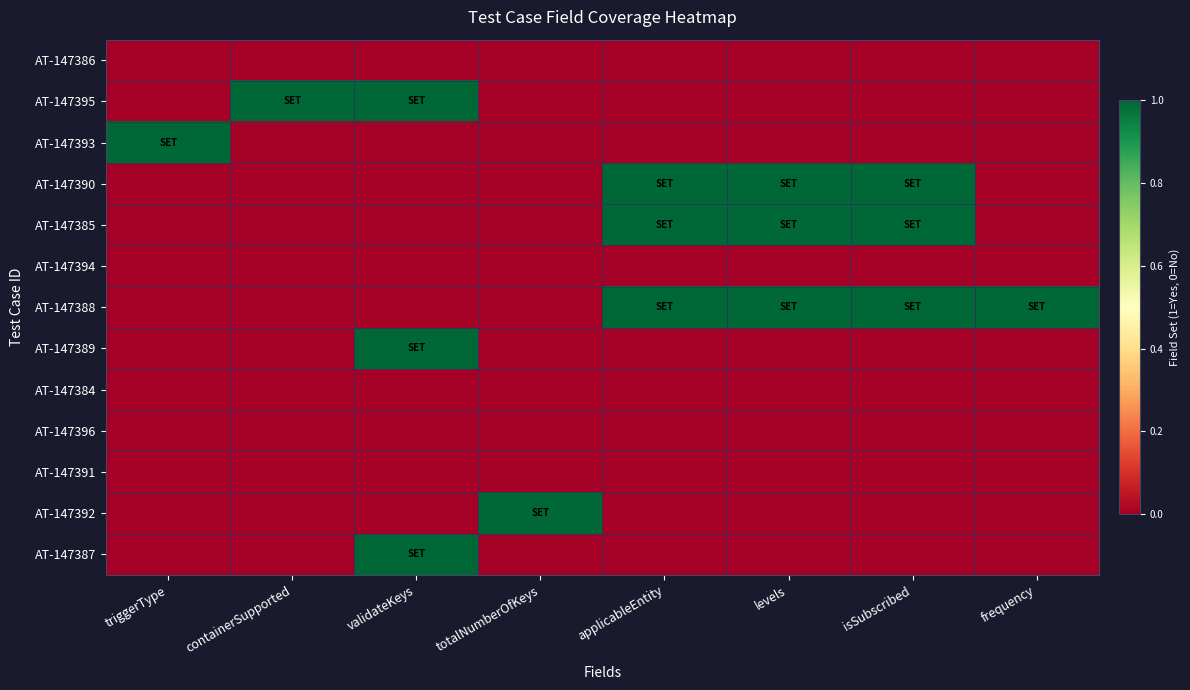

Reading right to left, transcribe all the data shown in this chart.

AT-147386: frequency=0	isSubscribed=0	levels=0	applicableEntity=0	totalNumberOfKeys=0	validateKeys=0	containerSupported=0	triggerType=0
AT-147395: frequency=0	isSubscribed=0	levels=0	applicableEntity=0	totalNumberOfKeys=0	validateKeys=1	containerSupported=1	triggerType=0
AT-147393: frequency=0	isSubscribed=0	levels=0	applicableEntity=0	totalNumberOfKeys=0	validateKeys=0	containerSupported=0	triggerType=1
AT-147390: frequency=0	isSubscribed=1	levels=1	applicableEntity=1	totalNumberOfKeys=0	validateKeys=0	containerSupported=0	triggerType=0
AT-147385: frequency=0	isSubscribed=1	levels=1	applicableEntity=1	totalNumberOfKeys=0	validateKeys=0	containerSupported=0	triggerType=0
AT-147394: frequency=0	isSubscribed=0	levels=0	applicableEntity=0	totalNumberOfKeys=0	validateKeys=0	containerSupported=0	triggerType=0
AT-147388: frequency=1	isSubscribed=1	levels=1	applicableEntity=1	totalNumberOfKeys=0	validateKeys=0	containerSupported=0	triggerType=0
AT-147389: frequency=0	isSubscribed=0	levels=0	applicableEntity=0	totalNumberOfKeys=0	validateKeys=1	containerSupported=0	triggerType=0
AT-147384: frequency=0	isSubscribed=0	levels=0	applicableEntity=0	totalNumberOfKeys=0	validateKeys=0	containerSupported=0	triggerType=0
AT-147396: frequency=0	isSubscribed=0	levels=0	applicableEntity=0	totalNumberOfKeys=0	validateKeys=0	containerSupported=0	triggerType=0
AT-147391: frequency=0	isSubscribed=0	levels=0	applicableEntity=0	totalNumberOfKeys=0	validateKeys=0	containerSupported=0	triggerType=0
AT-147392: frequency=0	isSubscribed=0	levels=0	applicableEntity=0	totalNumberOfKeys=1	validateKeys=0	containerSupported=0	triggerType=0
AT-147387: frequency=0	isSubscribed=0	levels=0	applicableEntity=0	totalNumberOfKeys=0	validateKeys=1	containerSupported=0	triggerType=0